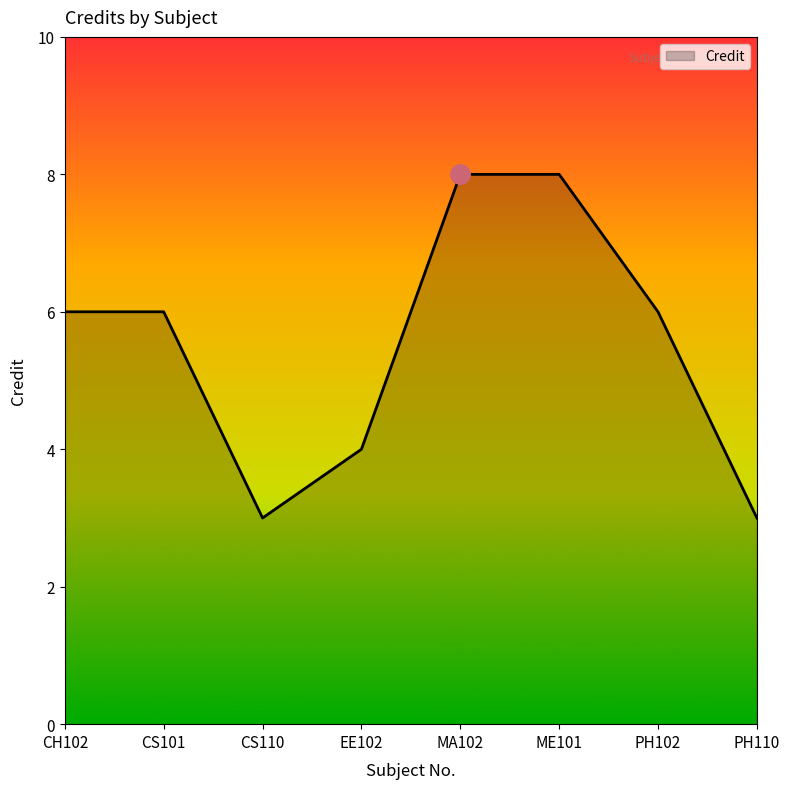

Reading left to right, what are all the values shown in this chart?

6	6	3	4	8	8	6	3